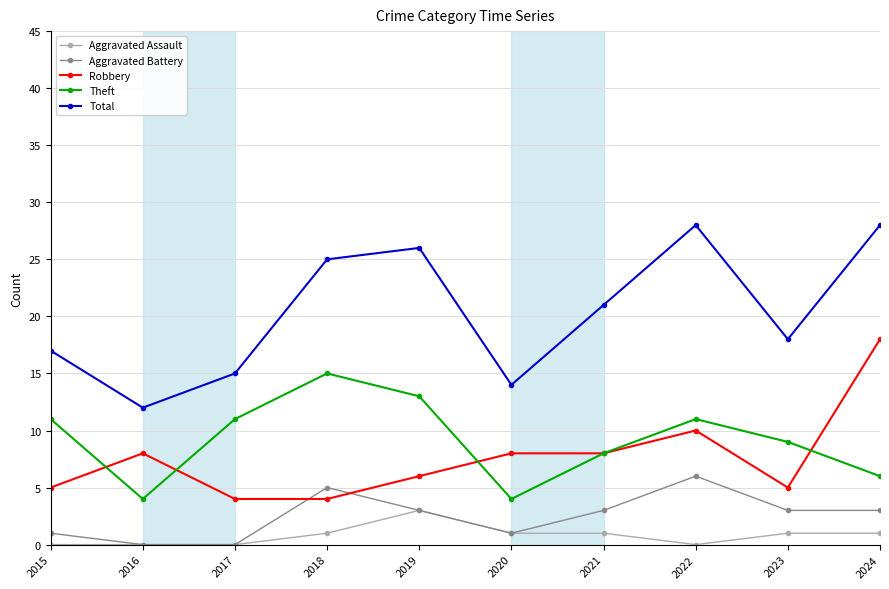

What is the value of the Aggravated Battery point at the 1st from the left?

1